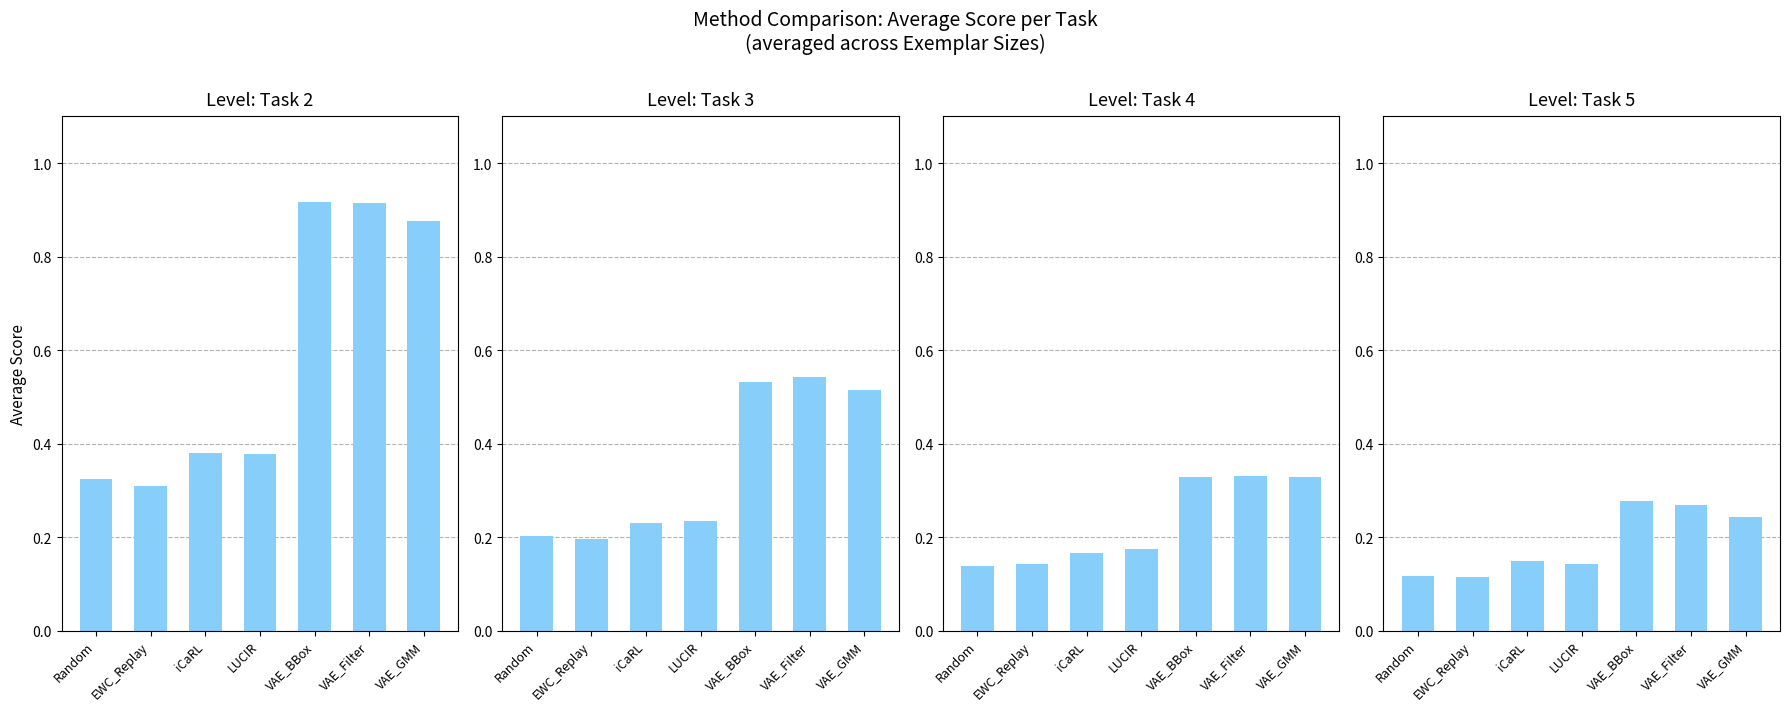

What is the difference between the highest and lowest values at iCaRL?

0.2